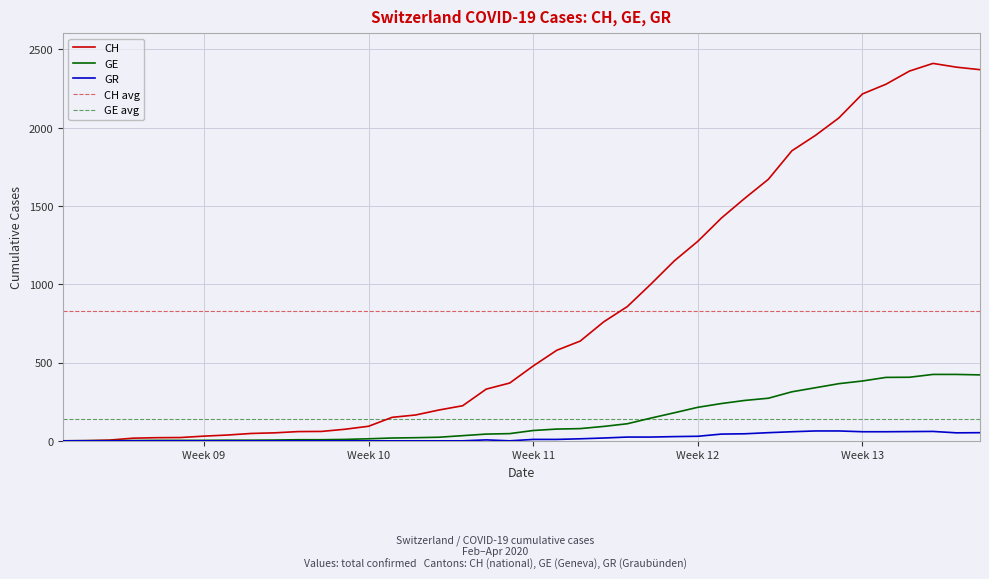

What is the maximum value for GE?

424